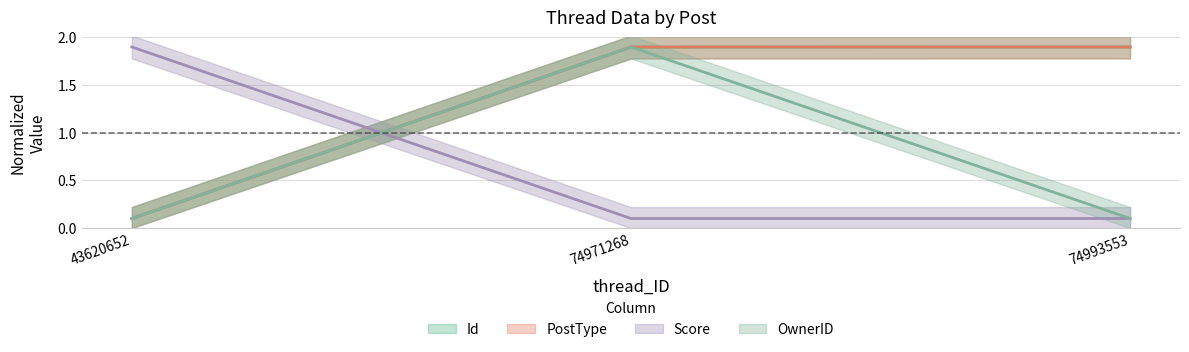

Is it true that OwnerID equals 1.9 at 74971268?

True